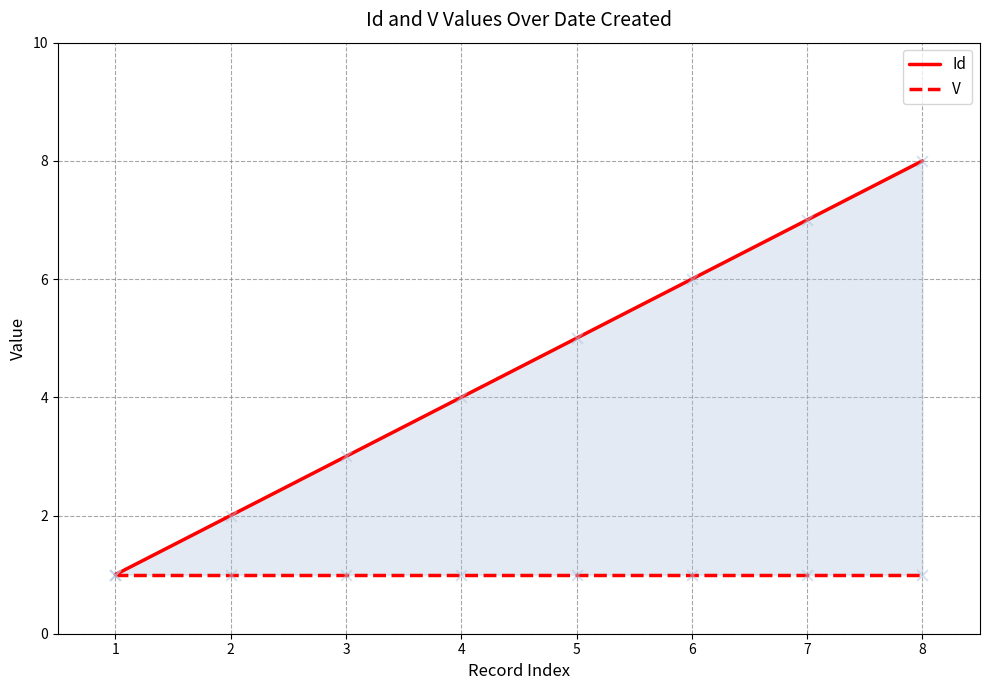

Which series contains the lowest Y value?

Id